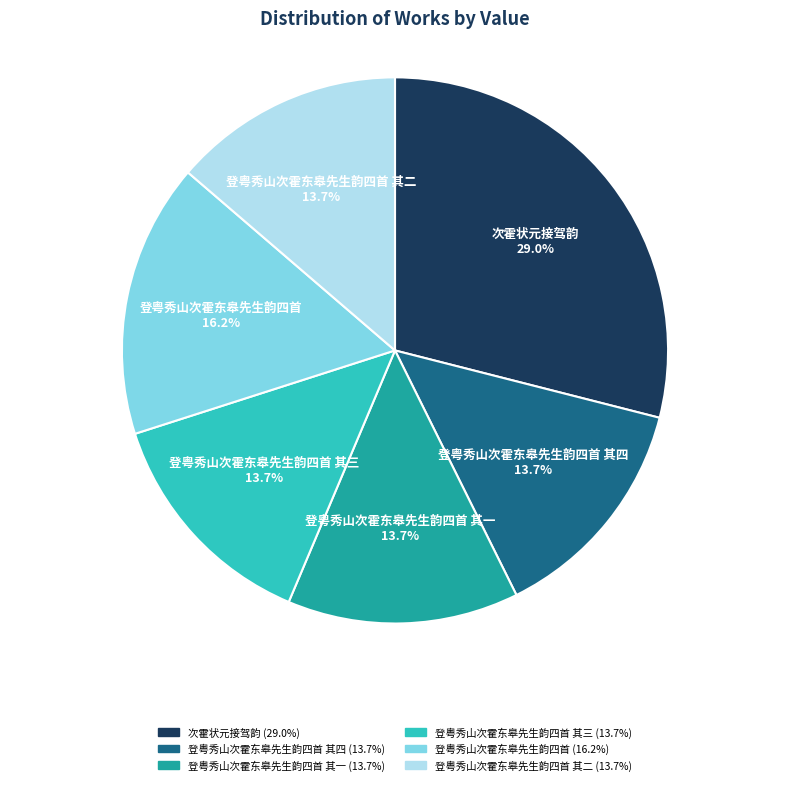

What portion of the pie excludes 登粤秀山次霍东皋先生韵四首?

83.8%